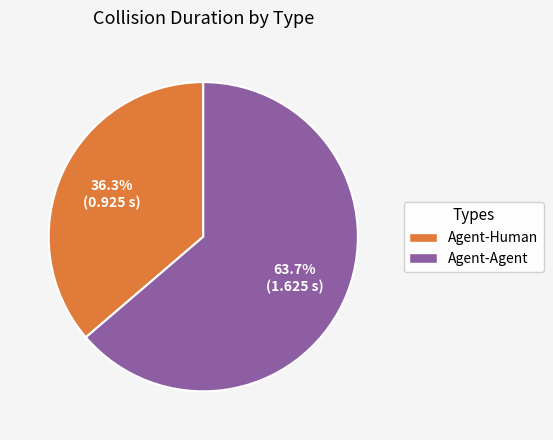

Does any single category account for the majority?

Yes